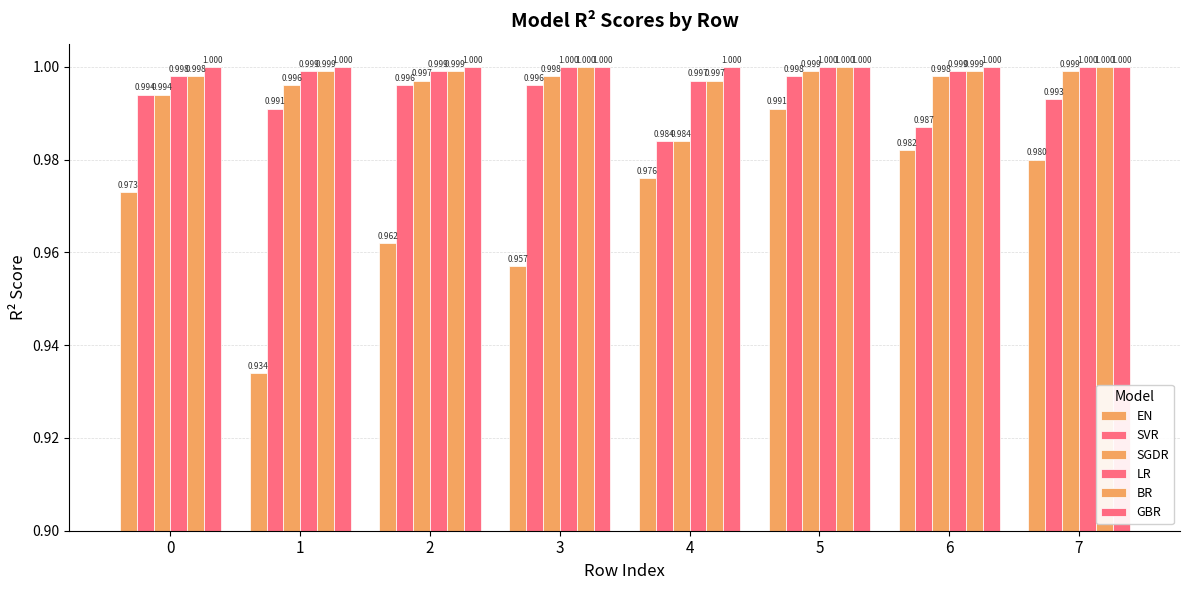

How many BR values are between 0 and 1?

8